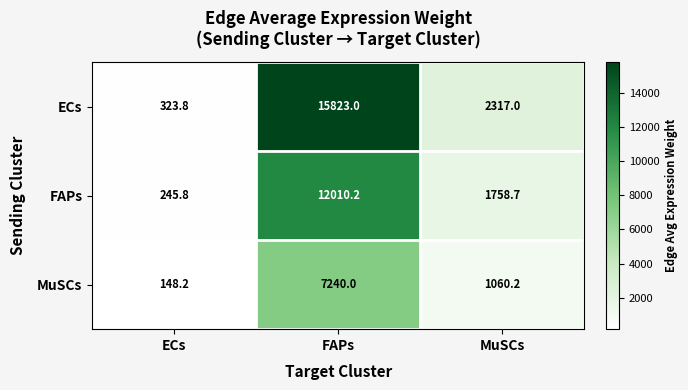

Which series changed the most between FAPs and MuSCs?

ECs